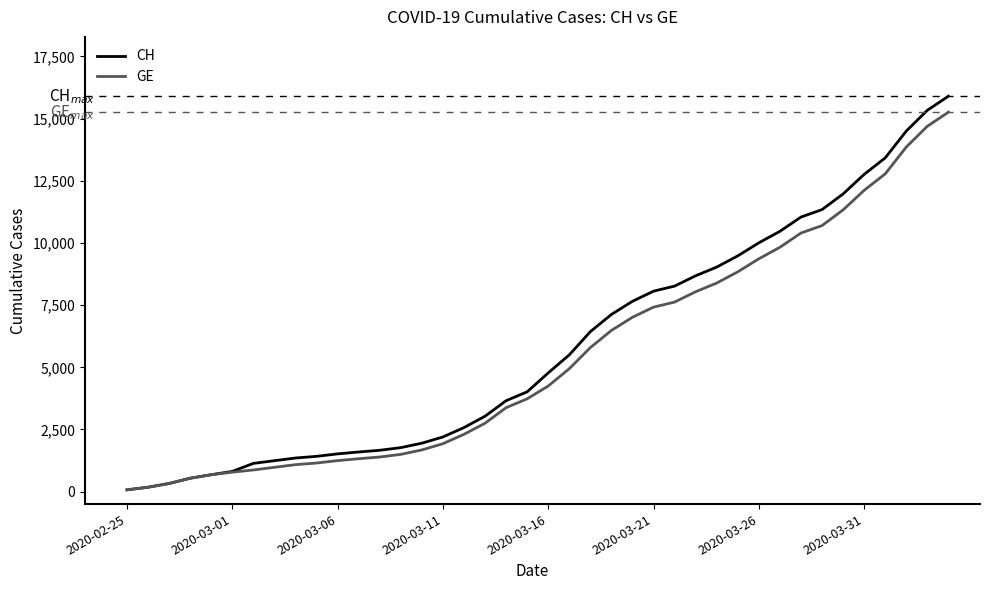

What is the lowest value of the CH series?

73